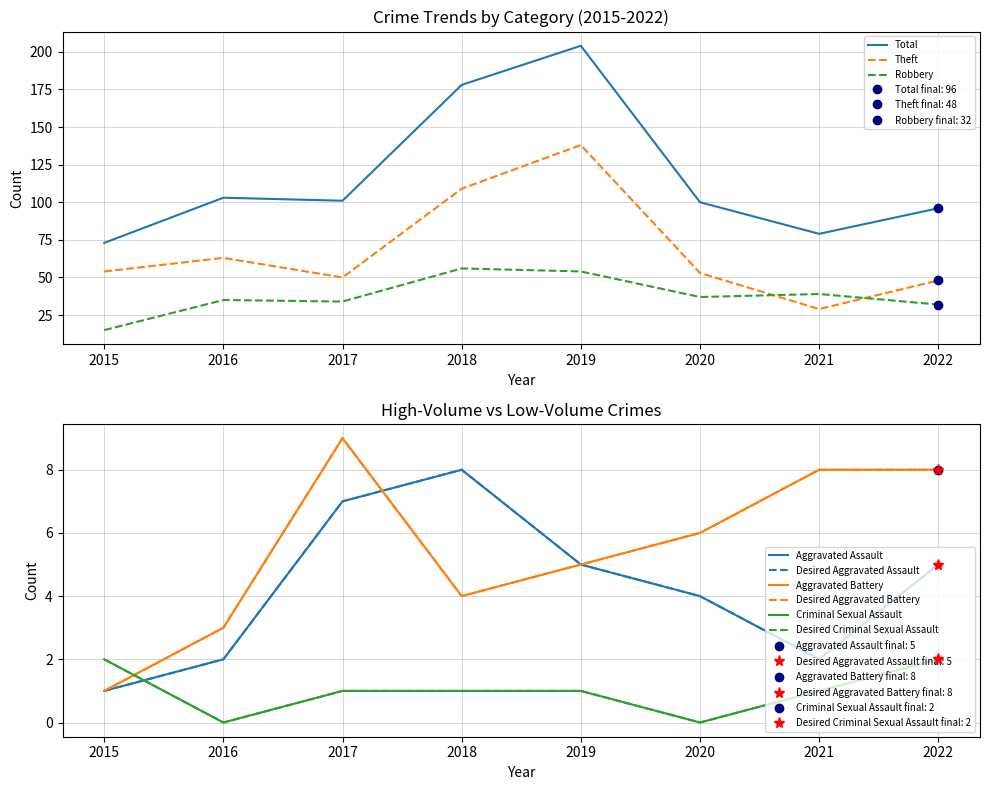

Which category has the lowest value across all series?

2016